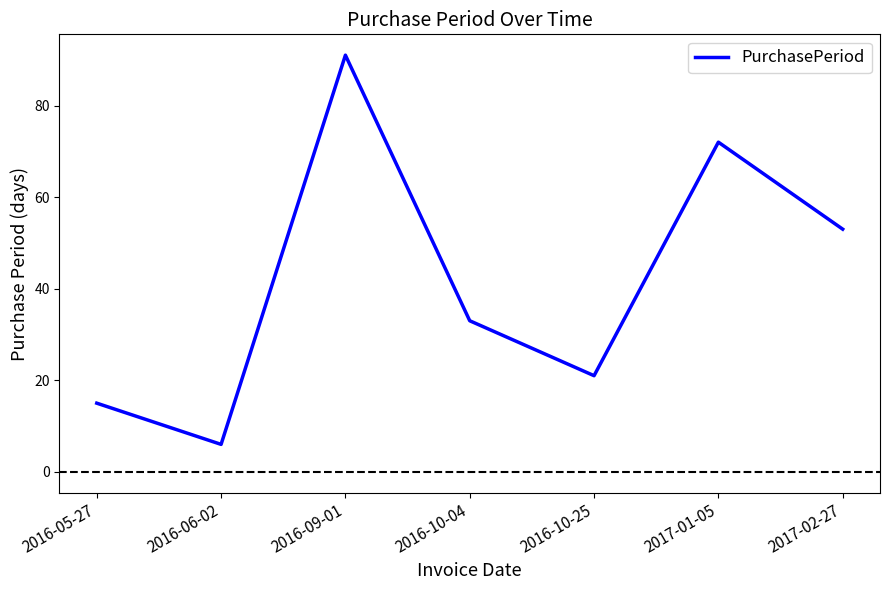

What position from the right is 2017-02-27?

1